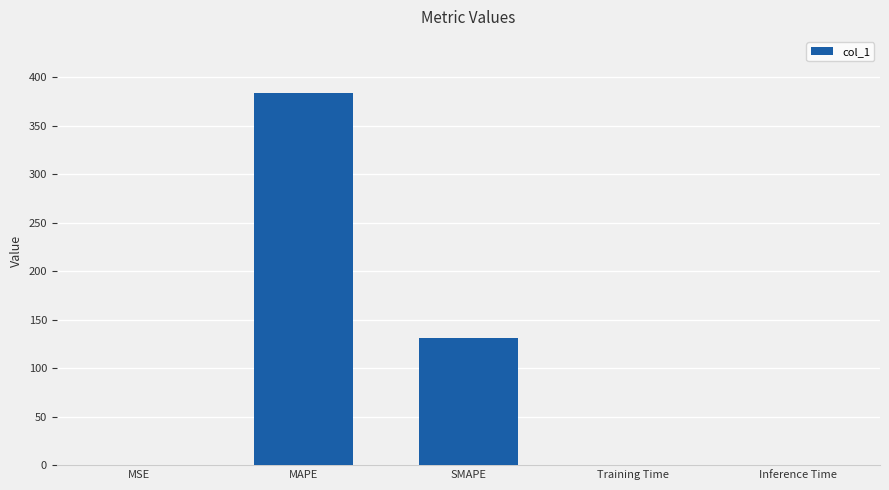

Which has a higher value, MAPE or Inference Time?

MAPE